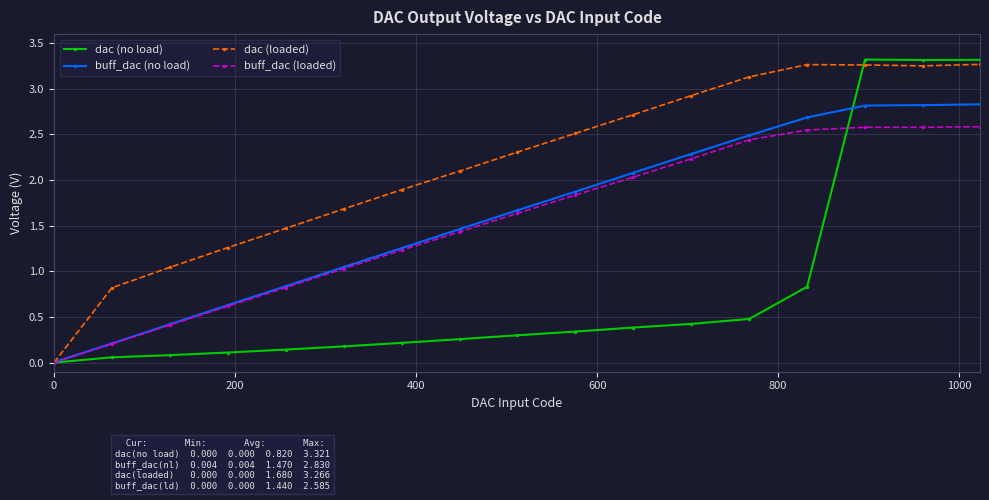

Which series has the widest spread of values?

dac (no load)